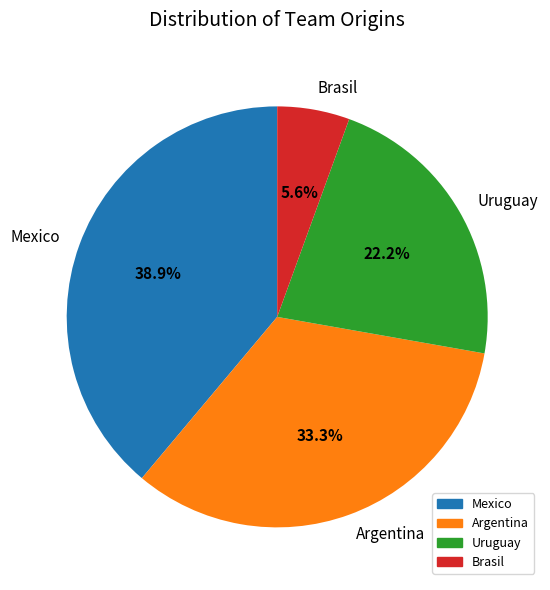

To the nearest percent, what is the combined percentage of Brasil and Uruguay?

28%